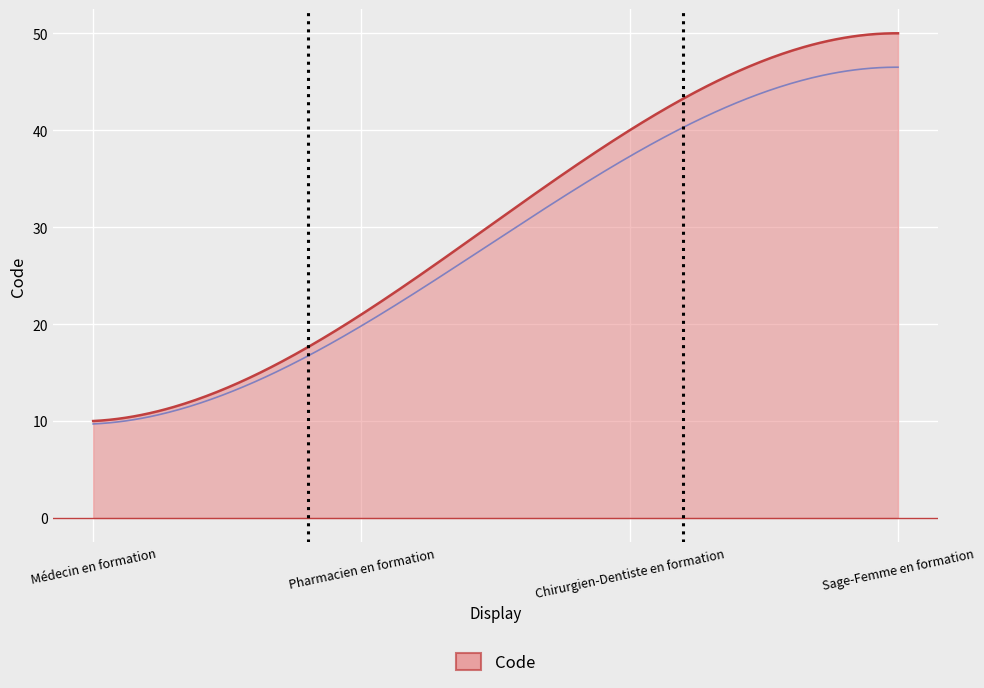

What is the label of the 2nd point from the left?

Pharmacien en formation